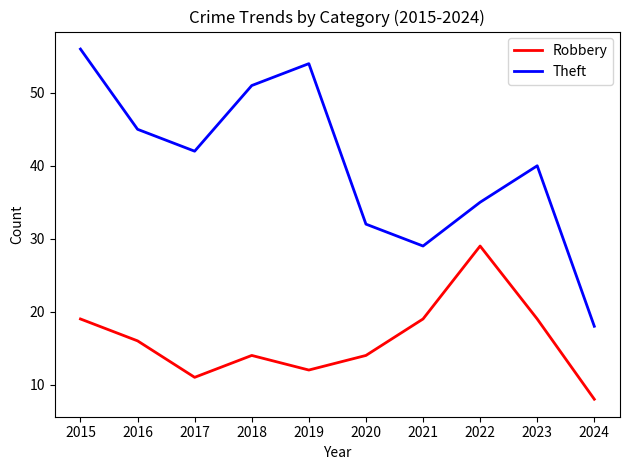

What is the total value across all series at 2017?

53